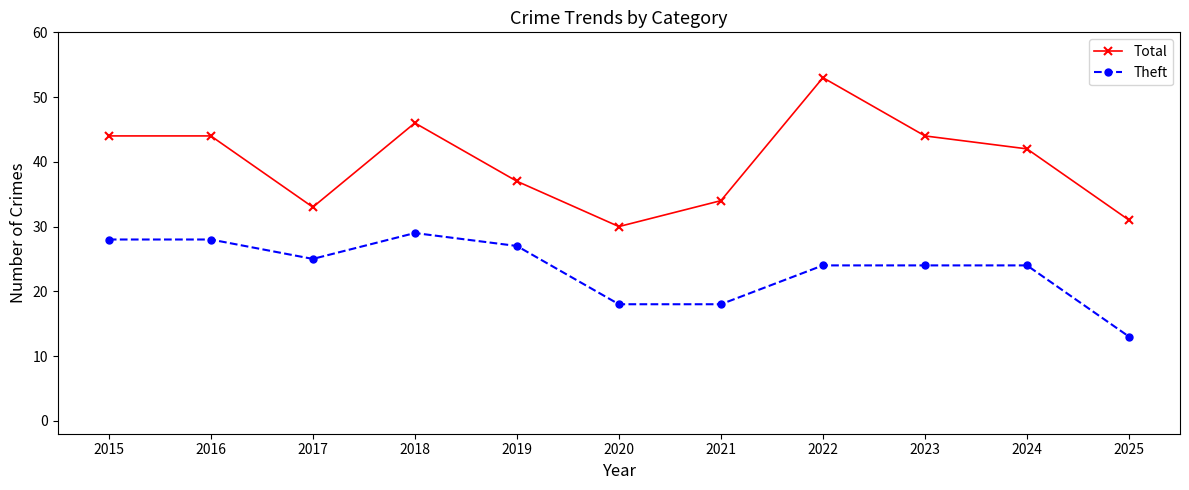

Which series has the largest total across all categories?

Total